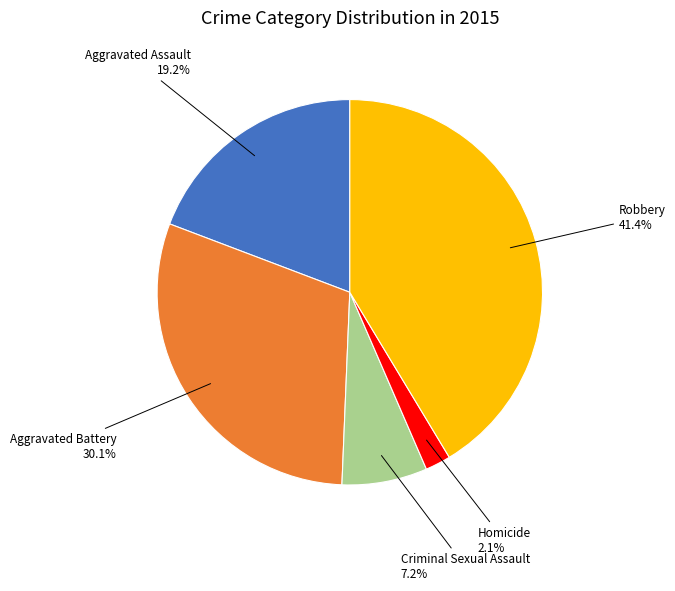

Does Aggravated Assault represent more than half of the total?

No